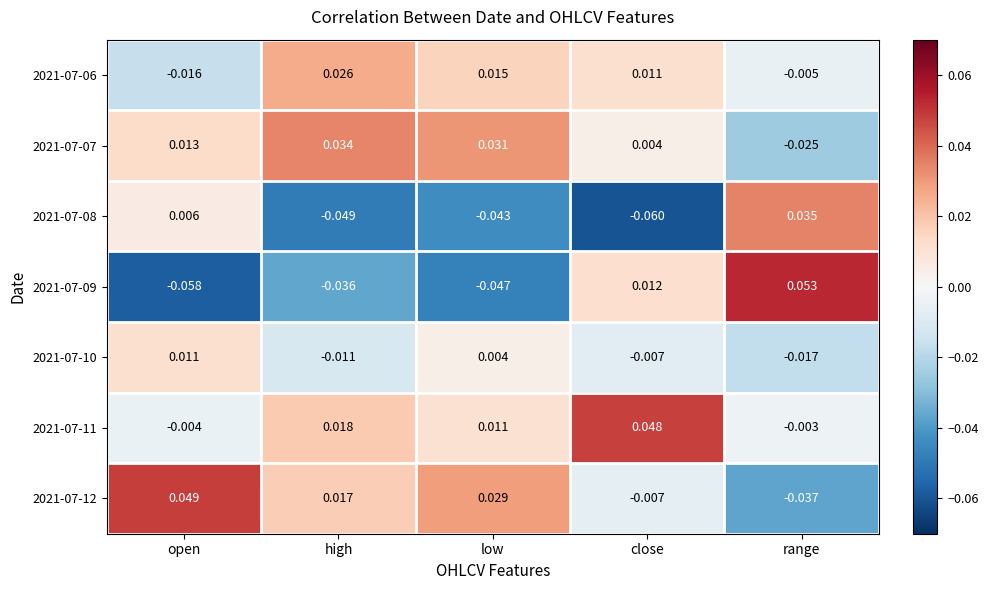

Which category has the lowest value in the 2021-07-12 series?

range